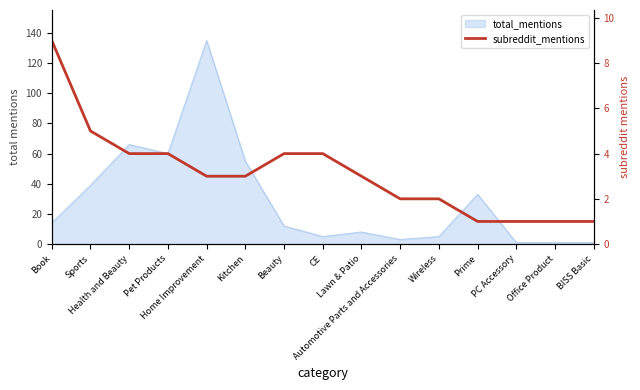

What is the label of the 6th point from the left?

Kitchen